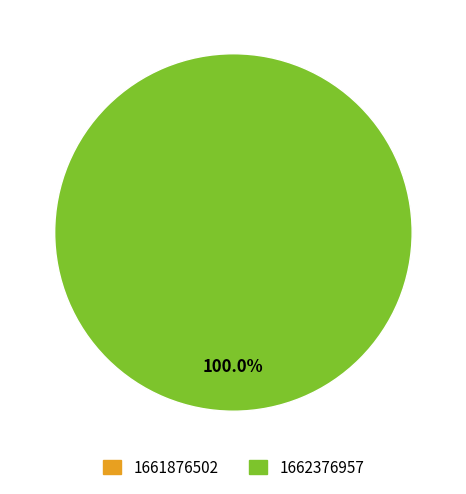

To the nearest percent, what is the difference between the 1661876502 and 1662376957 slice percentages?

100%